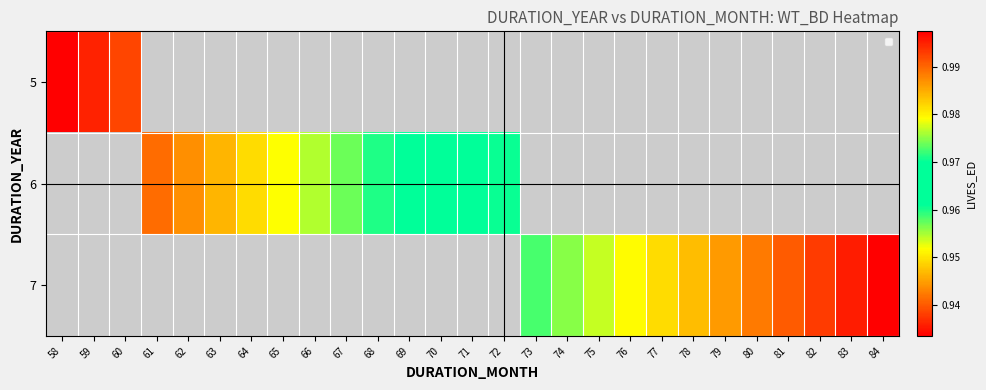

Rank the series by their average value, from highest to lowest.

5, 6, 7